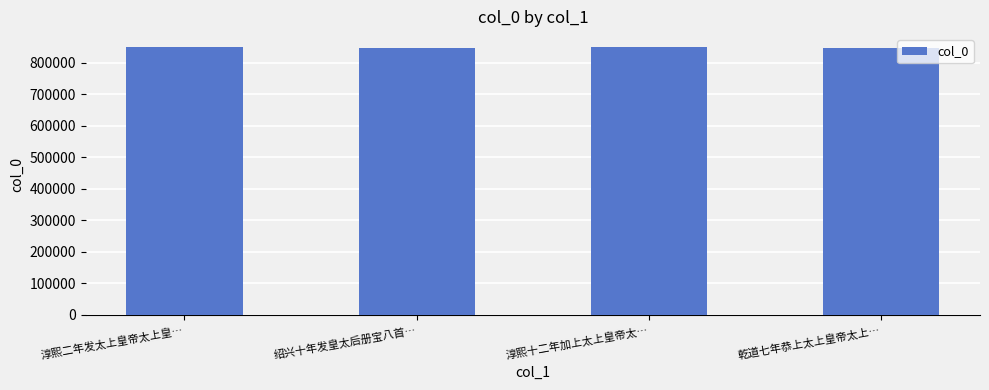

What is the minimum value shown in the chart?

847372